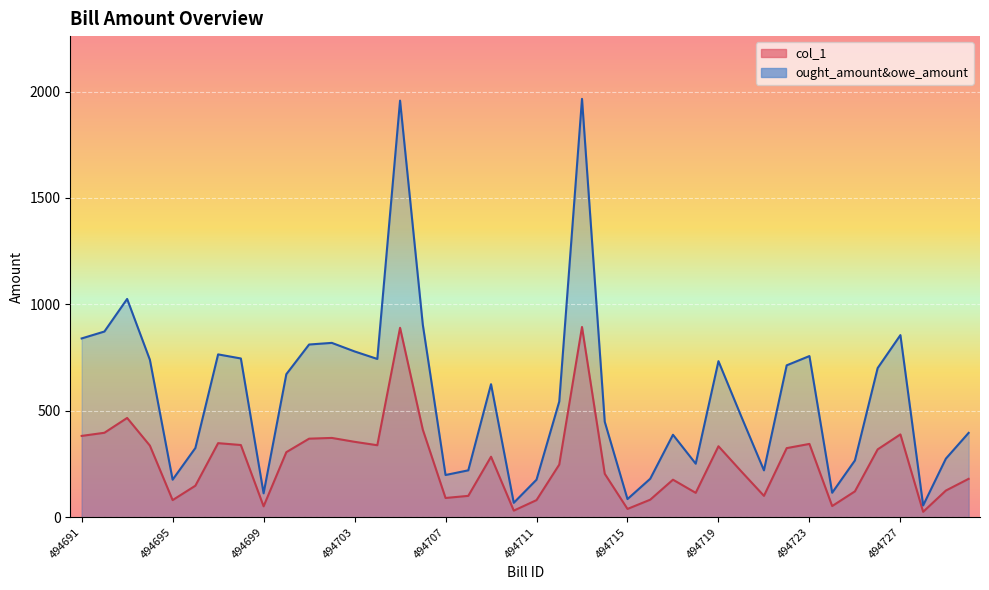

Which has a higher value, 494722 or 494724?

494722